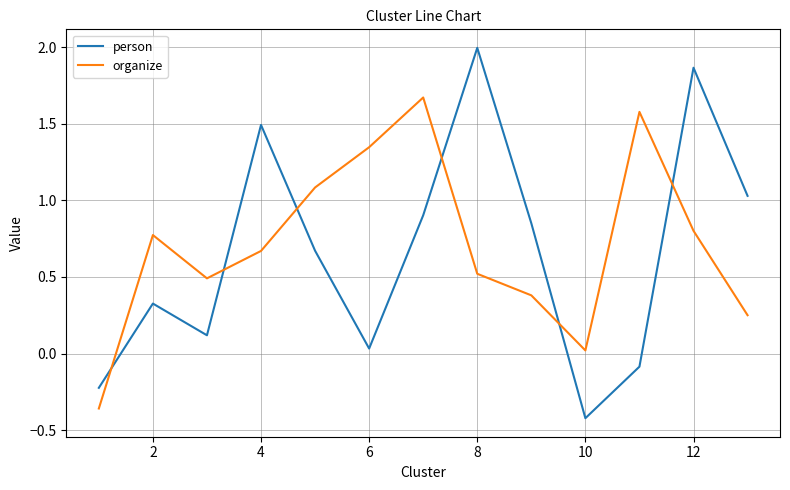

List the series in order of their peak value, lowest first.

organize, person